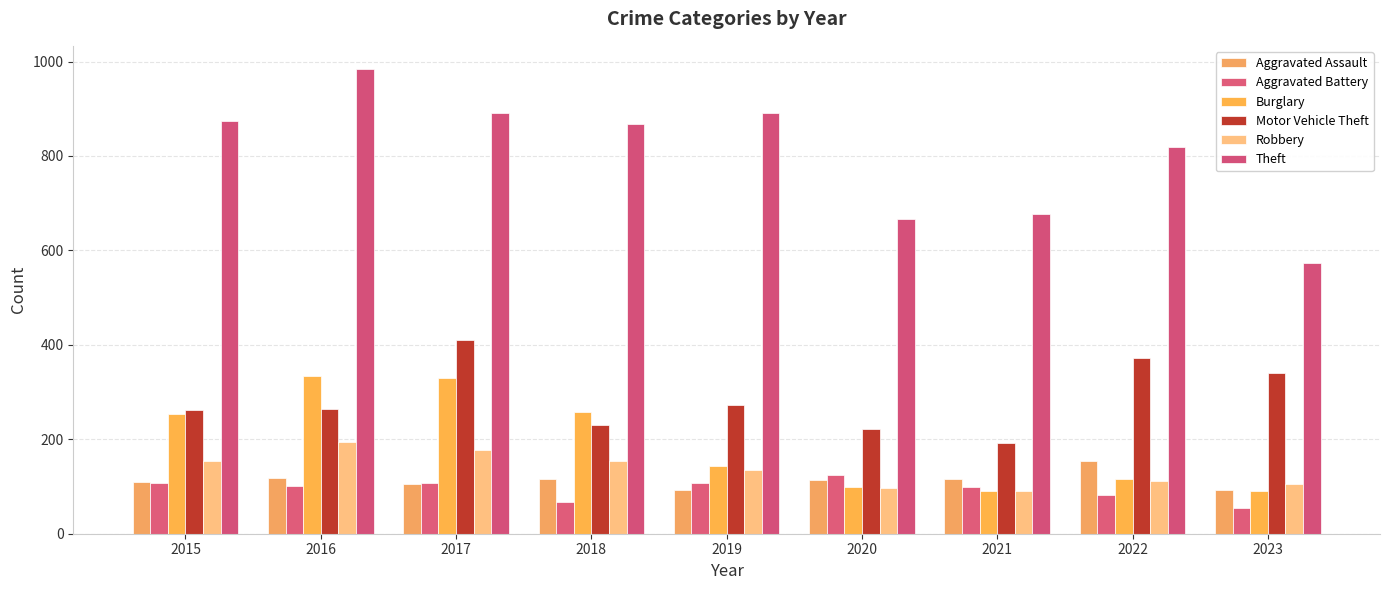

What is the difference between the Aggravated Assault values at 2017 and 2018?

10